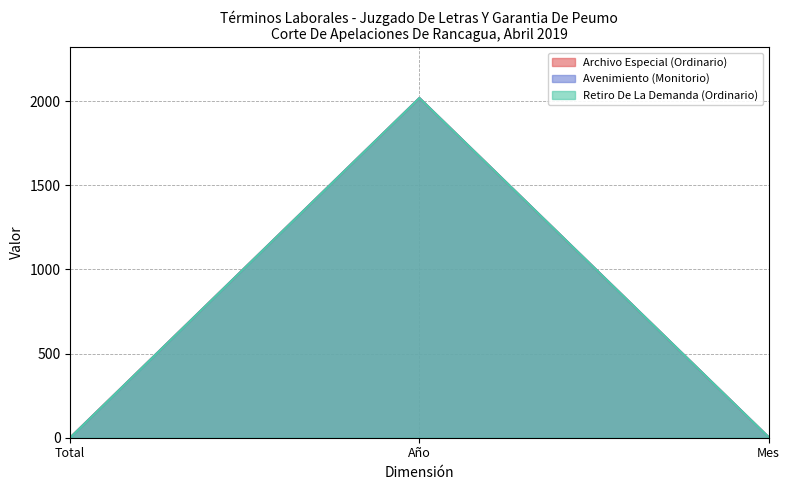

How many lines are shown in the chart?

3